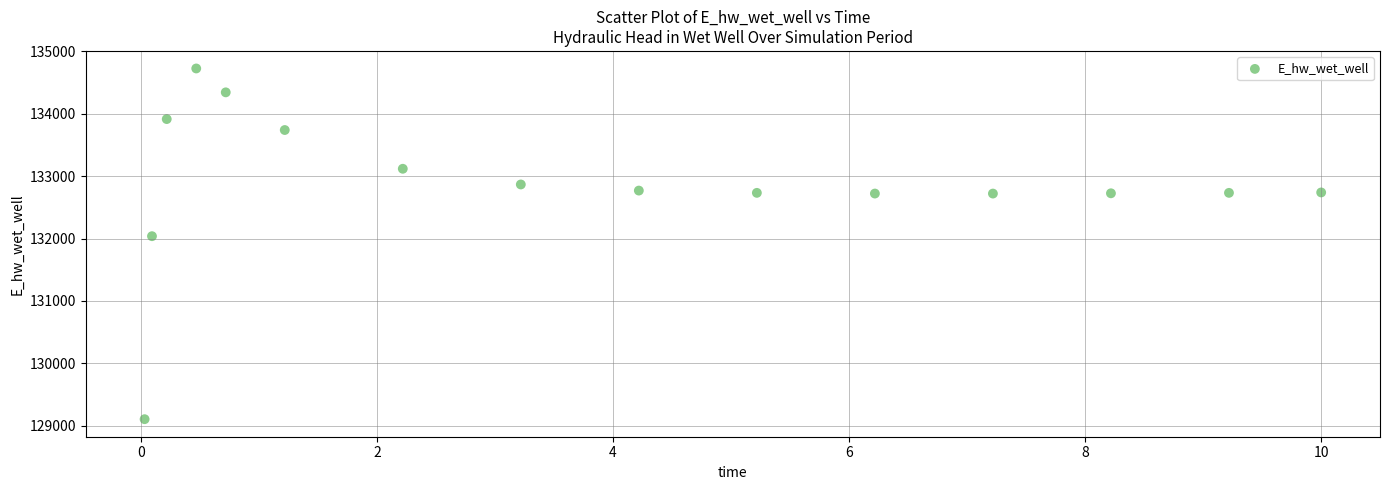

What is the range of Y values (max minus min)?

5618.6